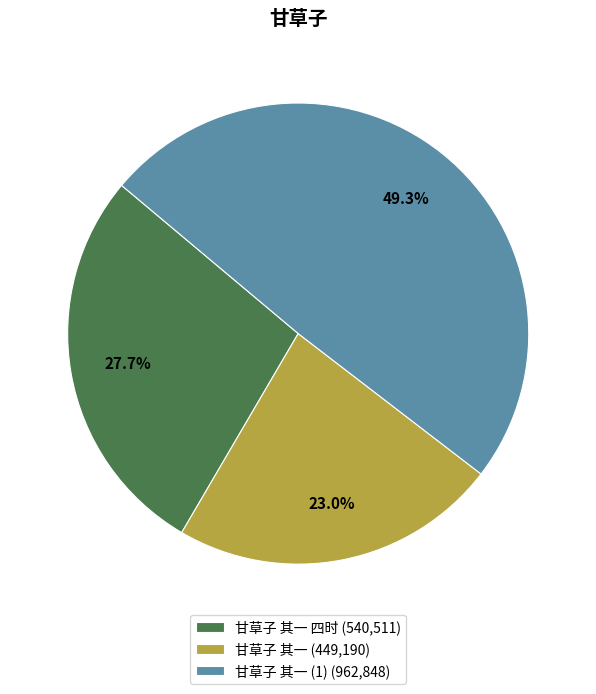

What percentage do 甘草子 其一 (449,190) and 甘草子 其一 四时 (540,511) together represent?

50.7%